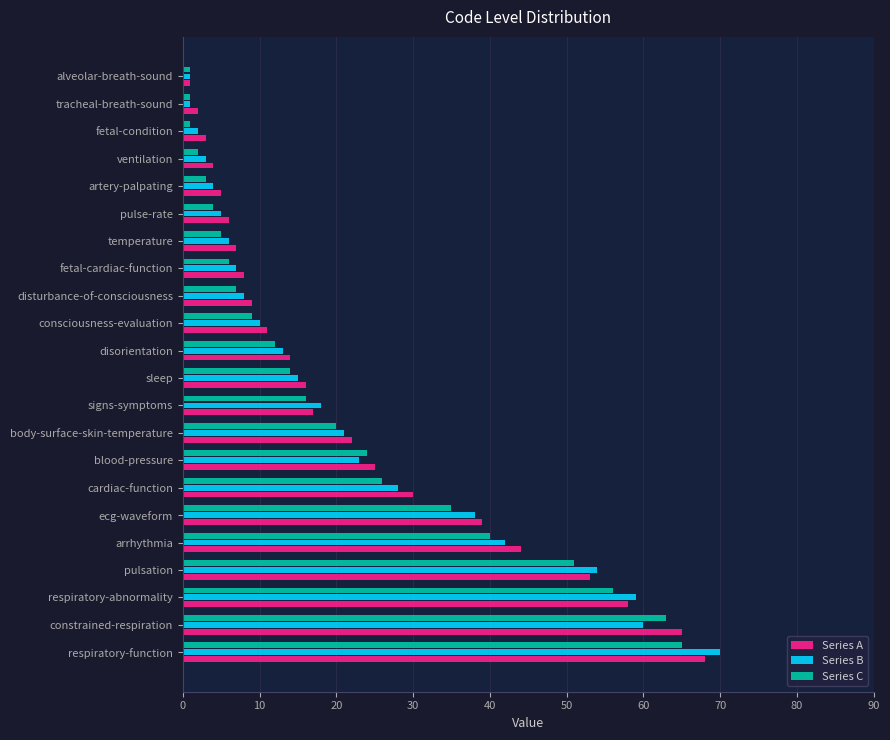

How many data points does each series have?

22